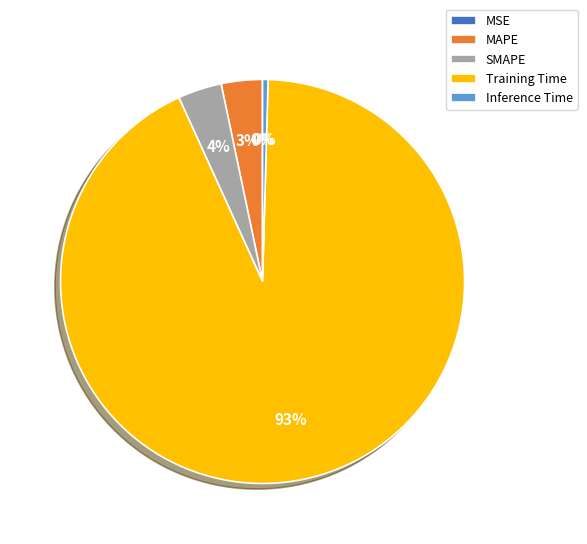

To the nearest percent, what is the combined percentage of Inference Time and Training Time?

93%